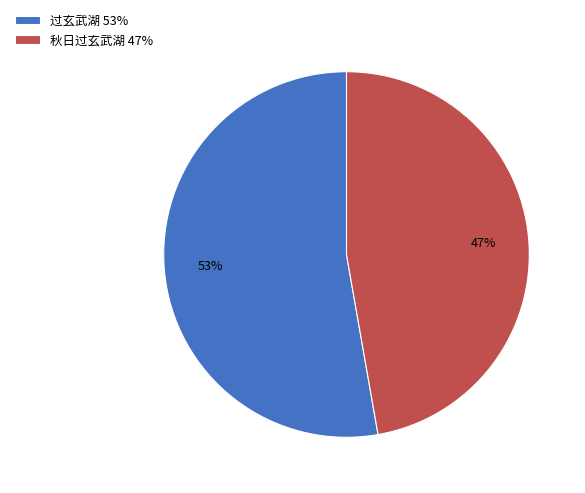

How many segments does this pie chart have?

2